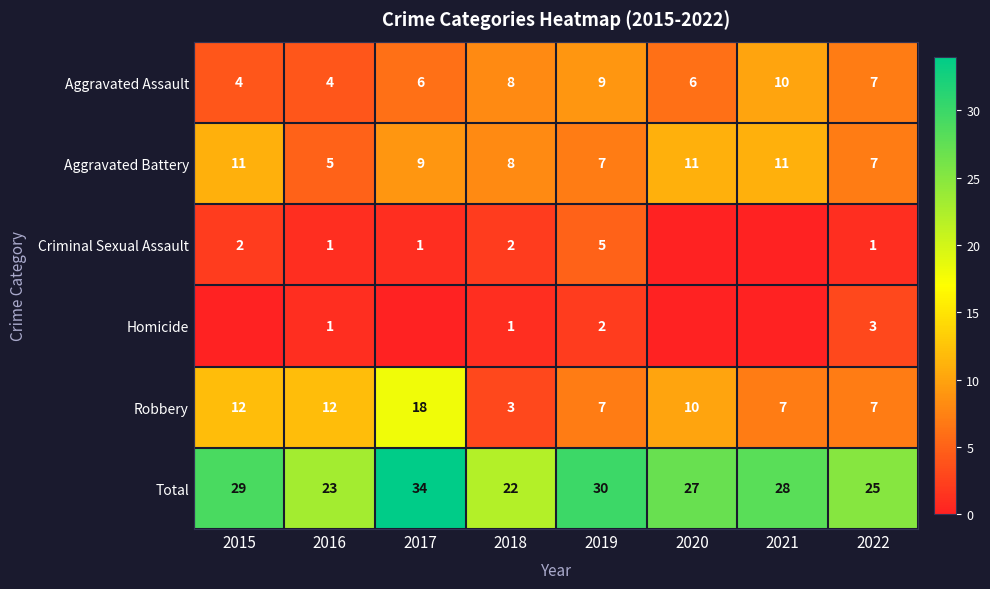

Which label corresponds to the smallest value in the chart?

2020